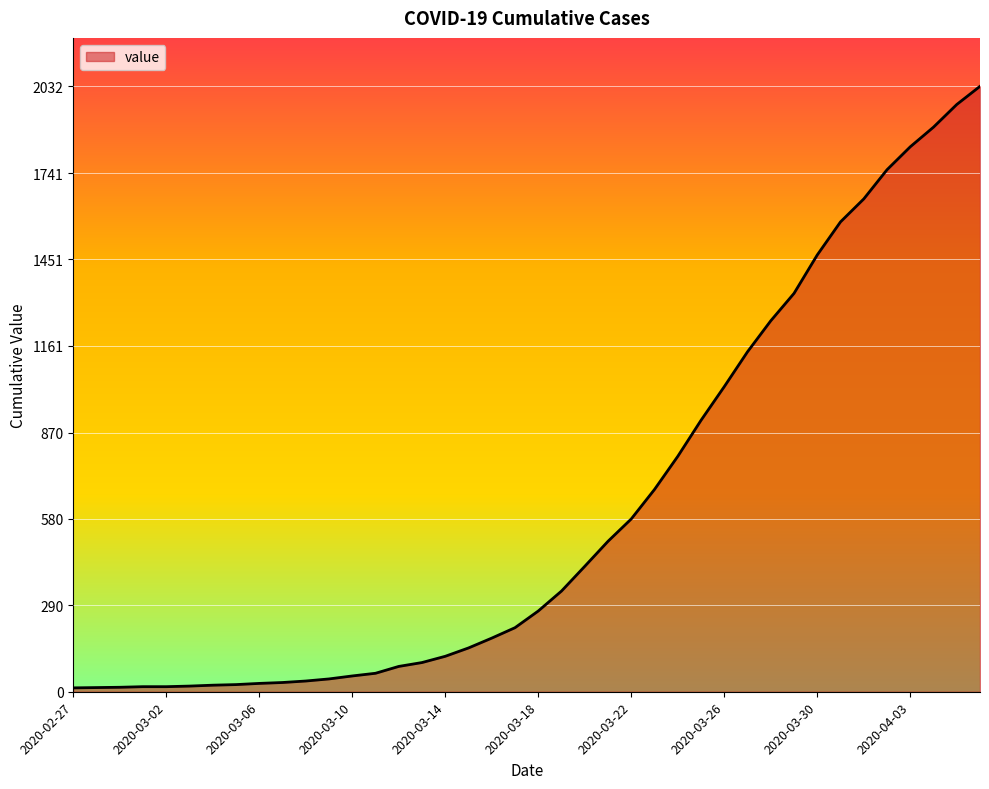

What is the maximum value shown in the chart?

2032